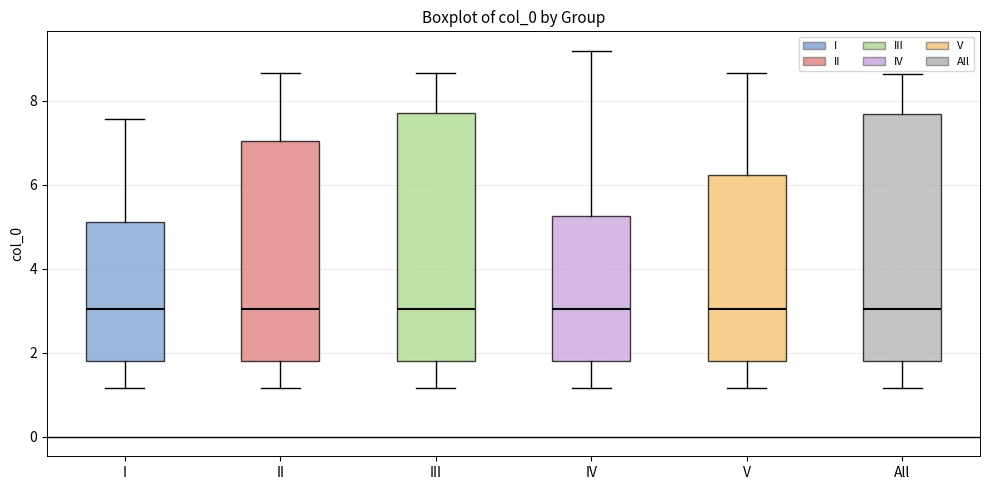

Reading left to right, transcribe this box plot: for each box, give where its median line is, the range the box spans, and where its two whiskers end, as read against the y-axis. The values are not printed on the chart, so give them approximately, as read against the axis.

I: median 3.0, box 1.8 to 5.2, whiskers 1.2 to 7.6
II: median 3.0, box 1.8 to 7.0, whiskers 1.2 to 8.6
III: median 3.0, box 1.8 to 7.8, whiskers 1.2 to 8.6
IV: median 3.0, box 1.8 to 5.2, whiskers 1.2 to 9.2
V: median 3.0, box 1.8 to 6.2, whiskers 1.2 to 8.6
All: median 3.0, box 1.8 to 7.6, whiskers 1.2 to 8.6